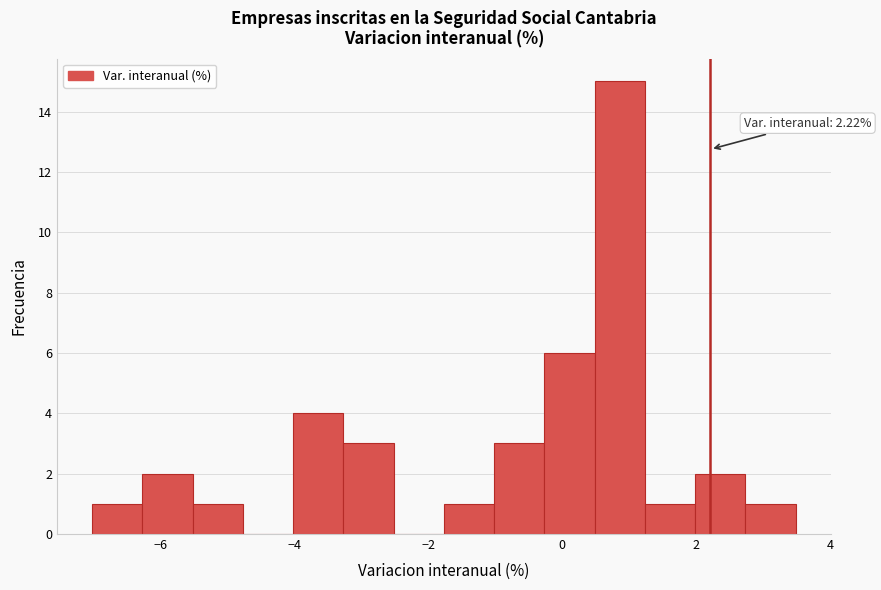

Around what value on the x-axis is the tallest bar? Give the approximate position of its centre, as read against the axis.

0.8